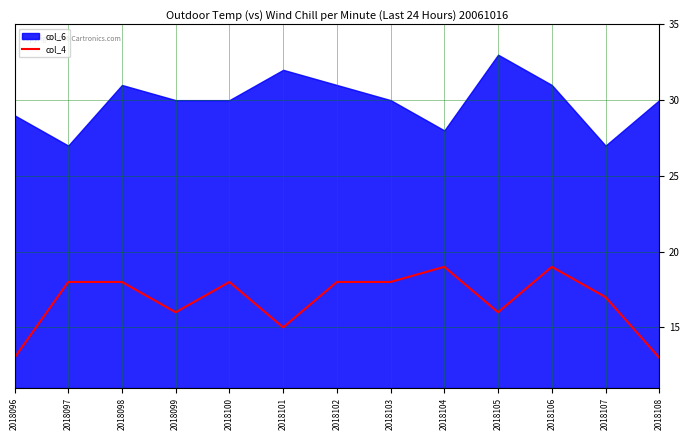

Is it true that the value at 2018101 is 9?

False